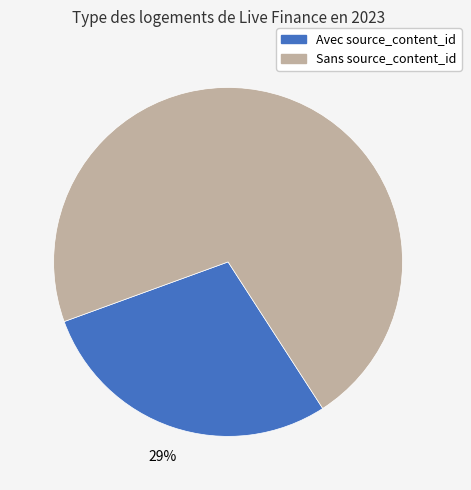

Does any single category account for the majority?

Yes